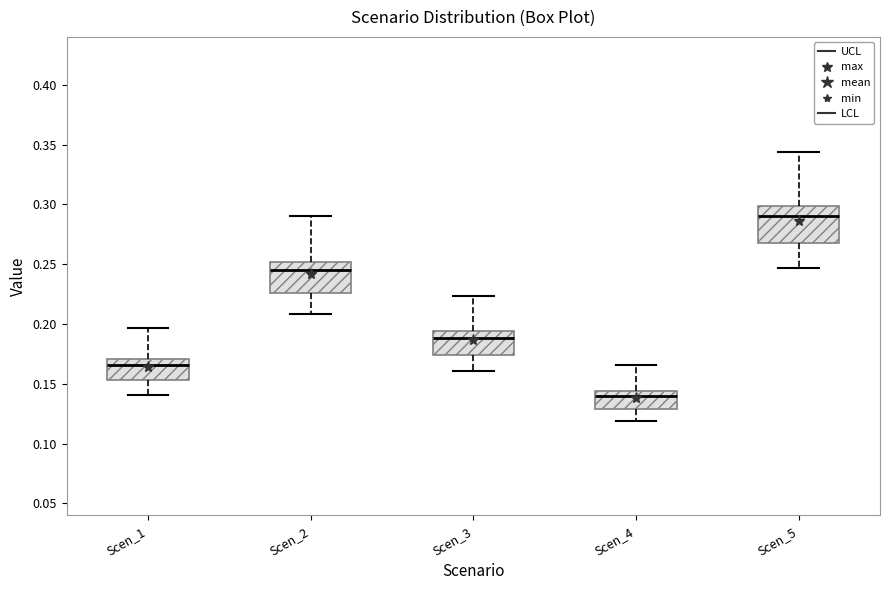

Reading left to right, read every box against the y-axis: the position of its median line, the range the box covers, and the ends of its whiskers. The values are not printed on the chart, so give them approximately, as read against the axis.

Scen_1: median 0.165, box 0.155 to 0.170, whiskers 0.140 to 0.195
Scen_2: median 0.245, box 0.225 to 0.250, whiskers 0.210 to 0.290
Scen_3: median 0.190, box 0.175 to 0.195, whiskers 0.160 to 0.225
Scen_4: median 0.140, box 0.130 to 0.145, whiskers 0.120 to 0.165
Scen_5: median 0.290, box 0.270 to 0.300, whiskers 0.245 to 0.345